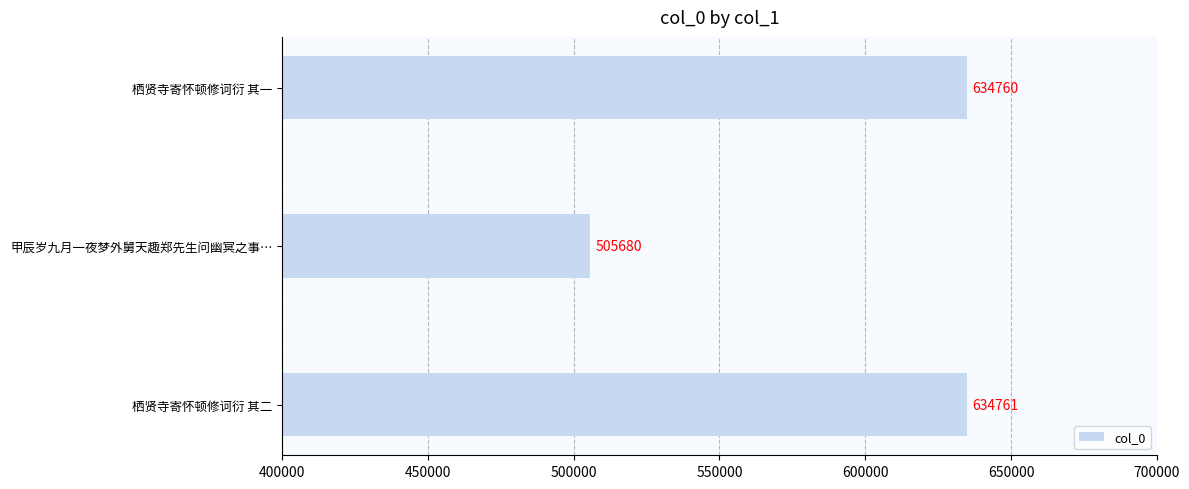

True or false: the data shows 634761 at 栖贤寺寄怀顿修诃衍 其二.

True